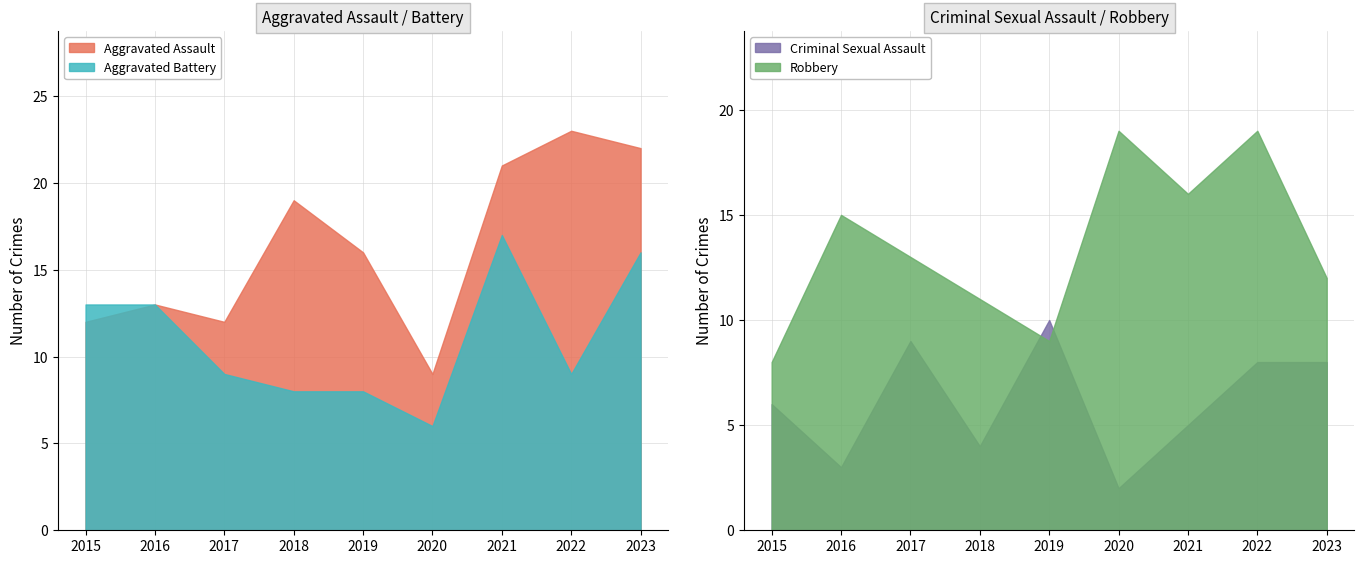

Rank the series by their maximum value, from highest to lowest.

Aggravated Assault, Robbery, Aggravated Battery, Criminal Sexual Assault